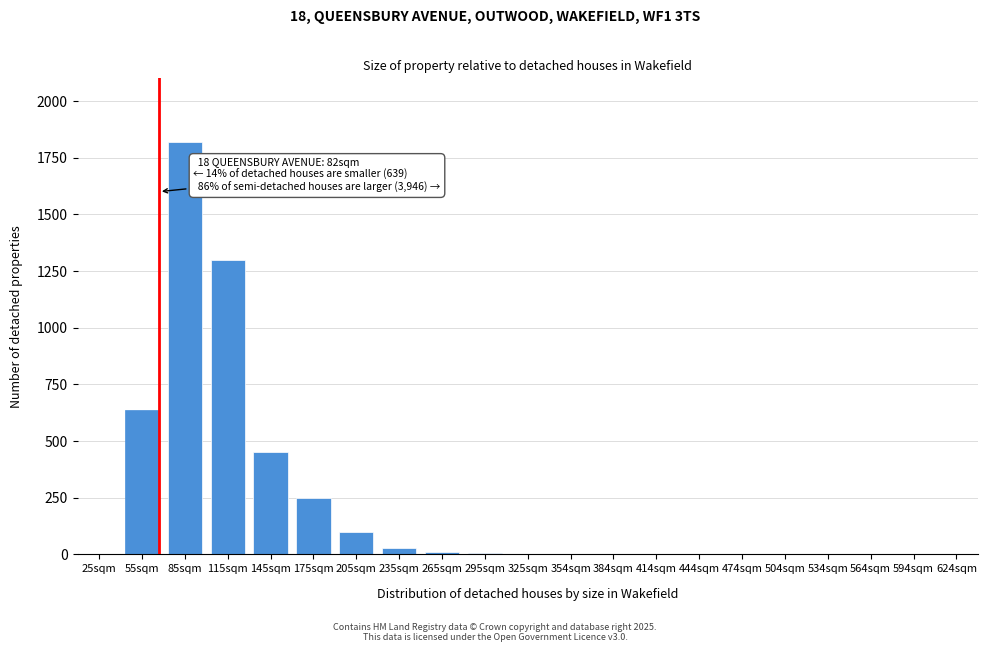

Where is the data nearest to the value 910?

55sqm